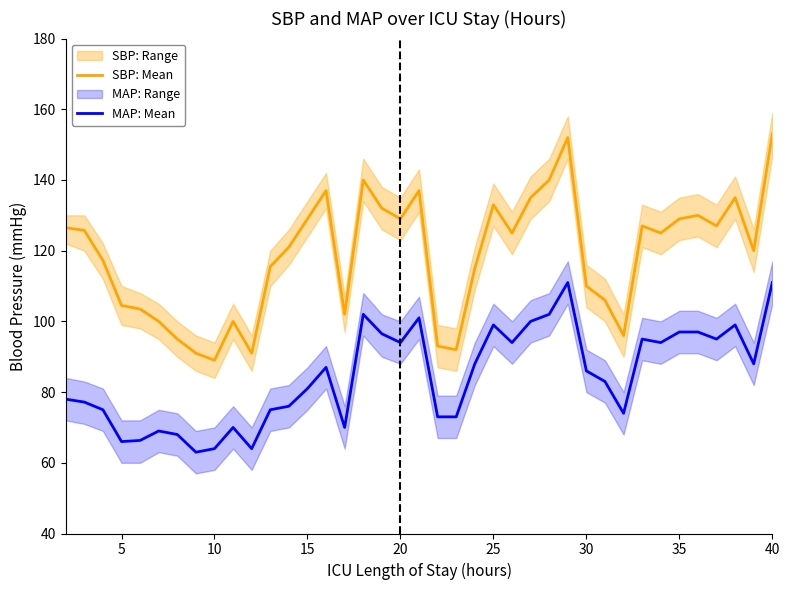

Which series has the largest total across all categories?

SBP: Mean